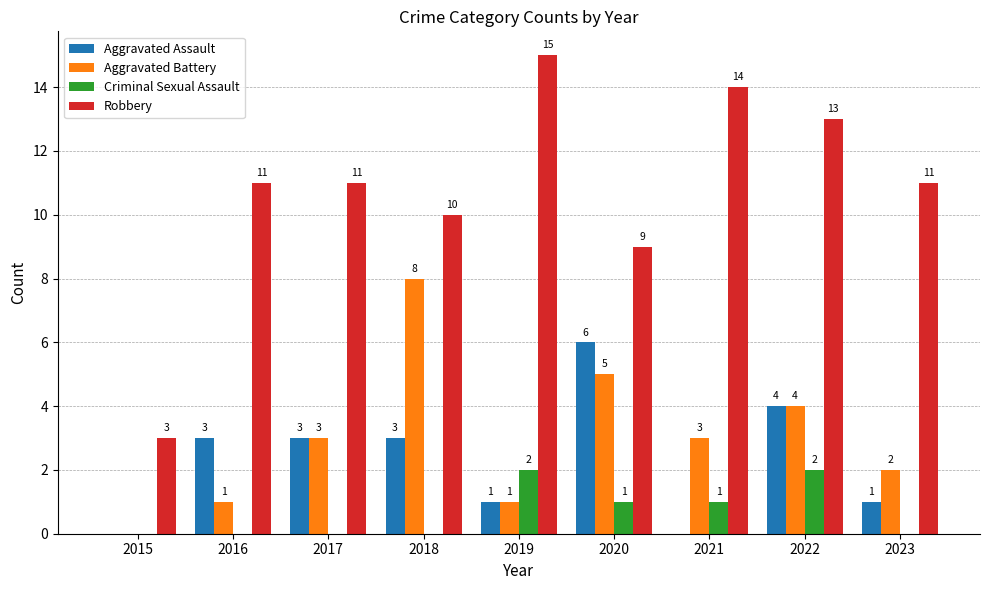

The value of Robbery at 2016 is 11. True or false?

True